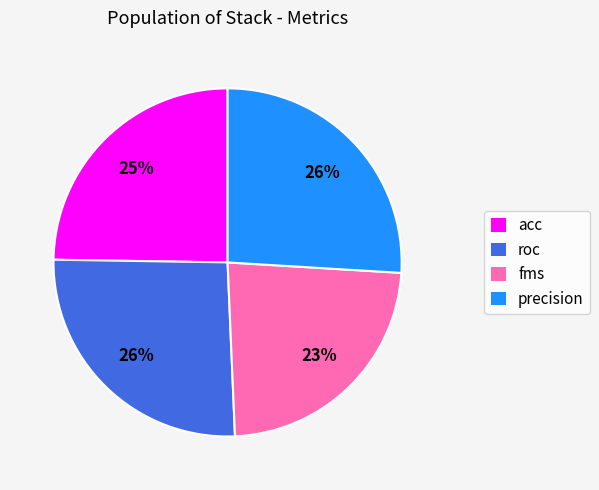

Does any single category account for the majority?

No